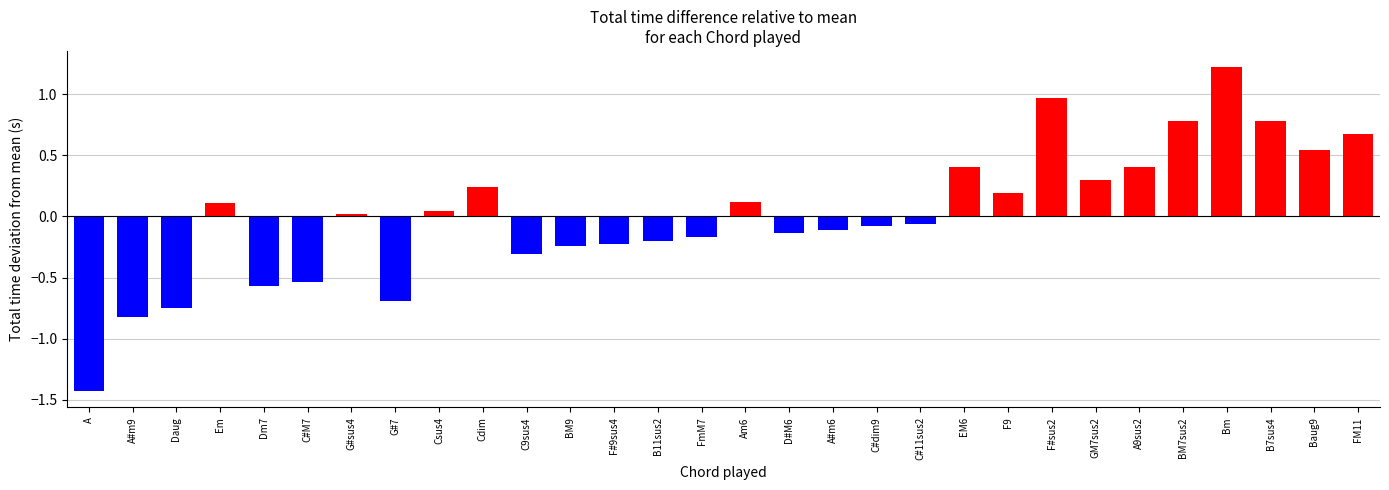

What is the difference between the maximum and second lowest values?

2.0